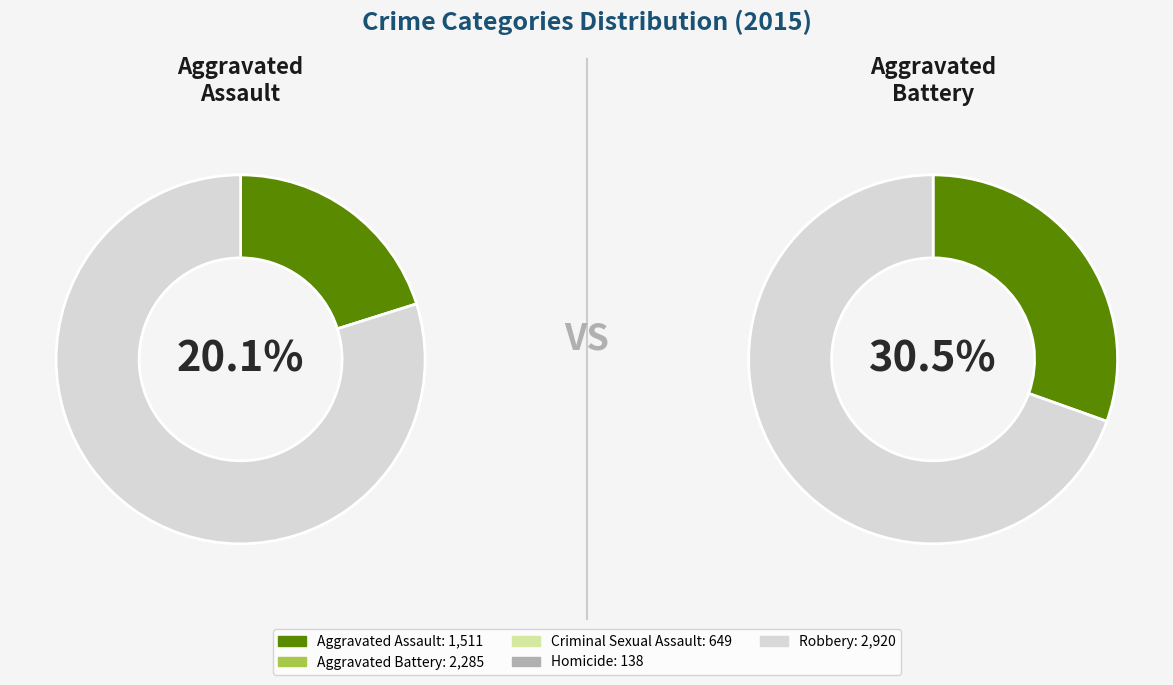

Is there a majority slice in this chart?

No